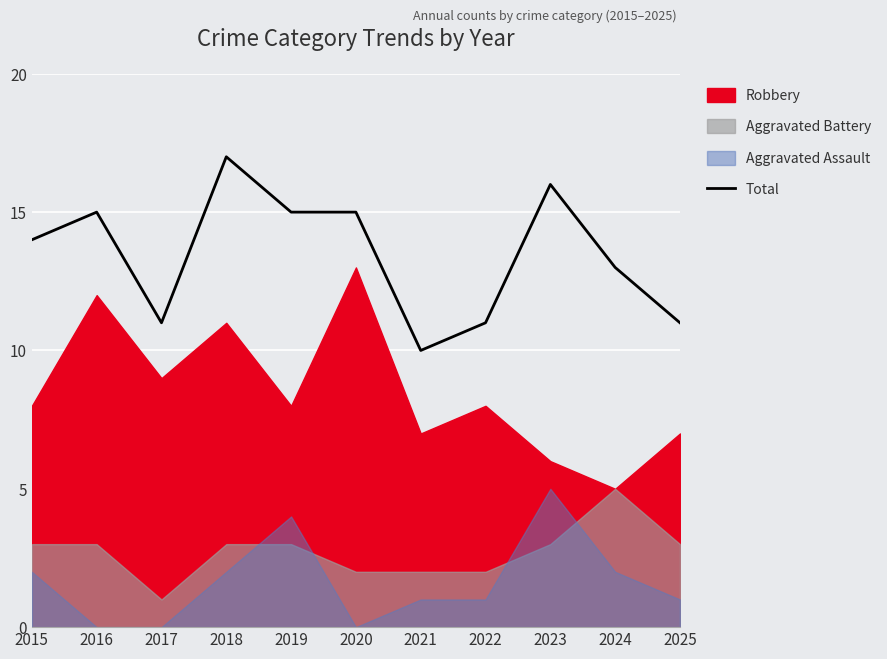

How many interior local valleys (lower than both neighbors) does the data have?

2